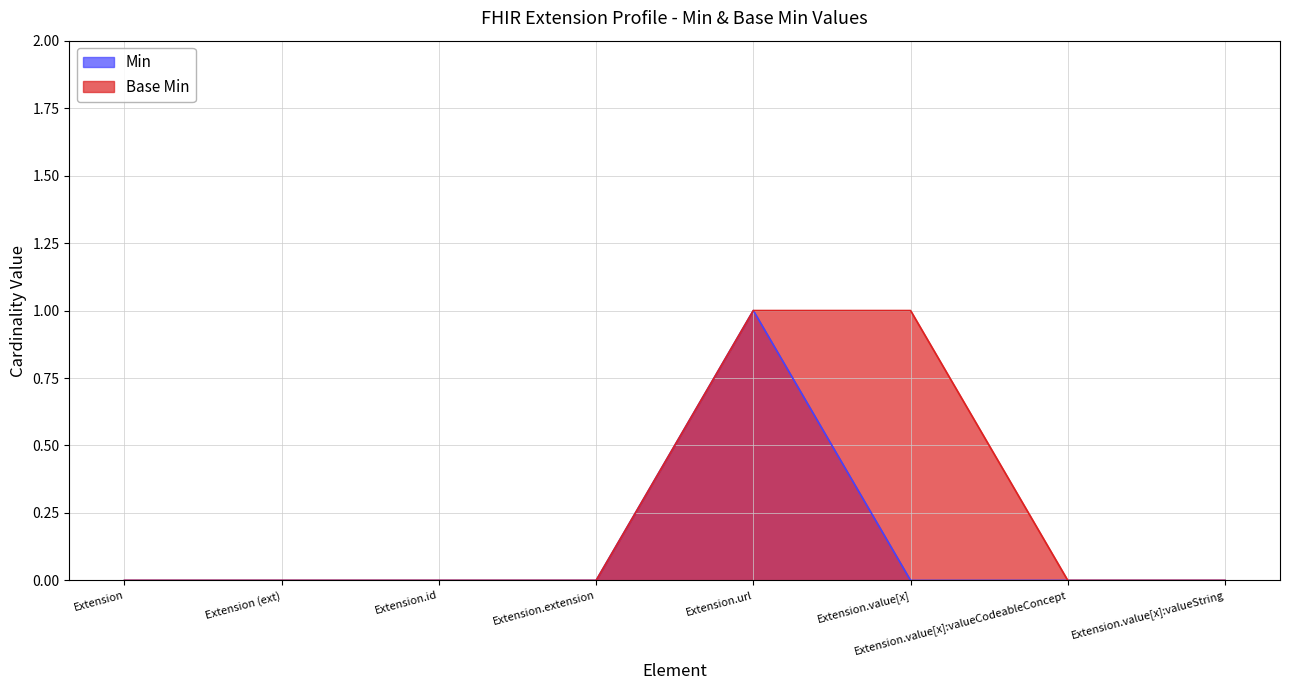

Which series has the largest total across all categories?

Base Min